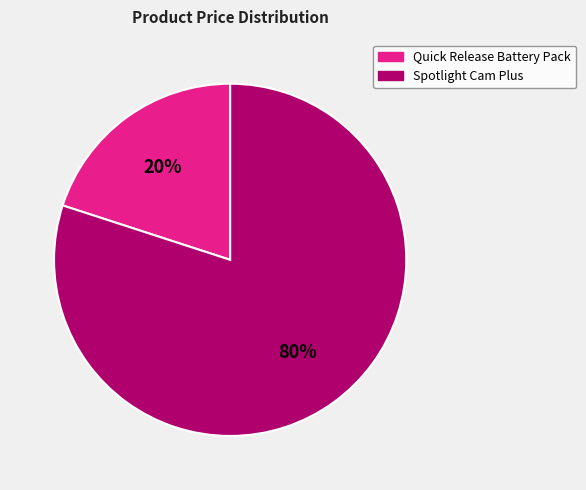

How many slices are in this pie chart?

2